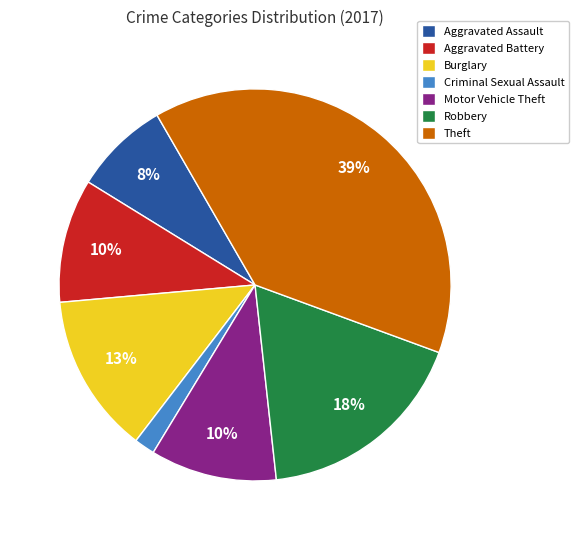

Which category has the biggest portion of the pie?

Theft